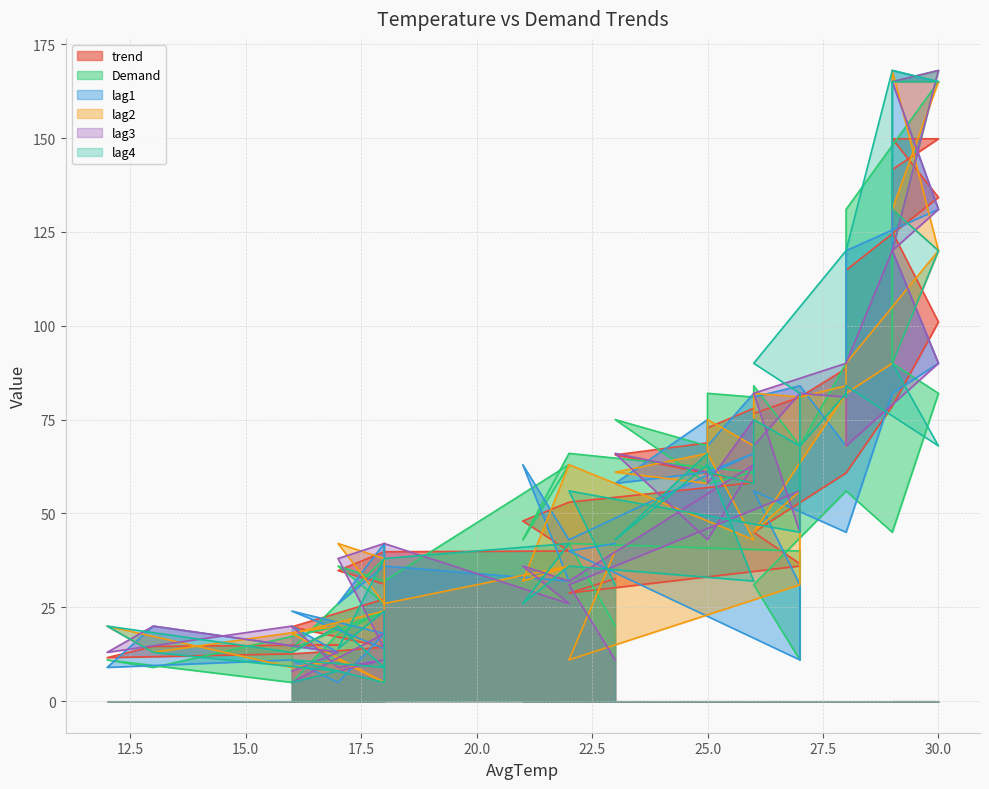

Between 25 and 30, which is larger?

30